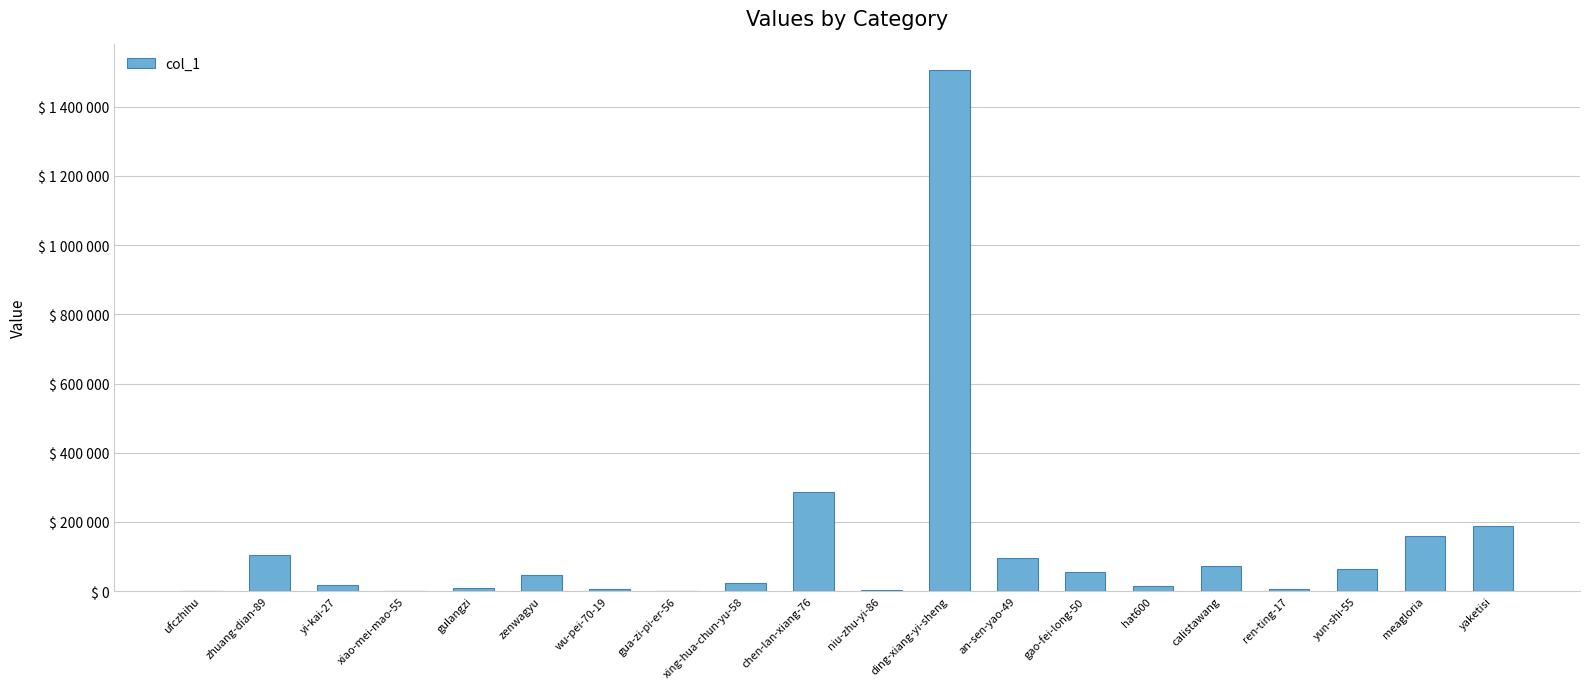

The value at ren-ting-17 is 12421. True or false?

False